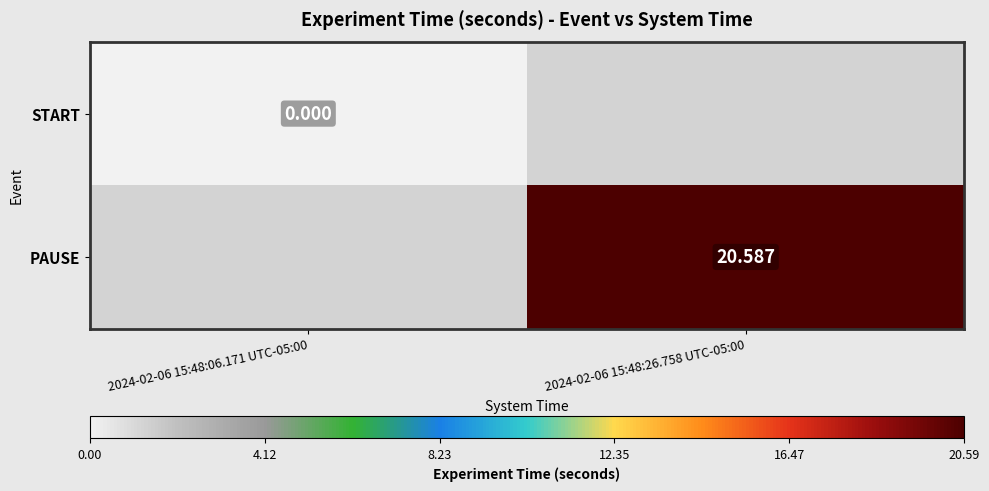

At which category does the chart reach its peak across all series?

2024-02-06 15:48:26.758 UTC-05:00